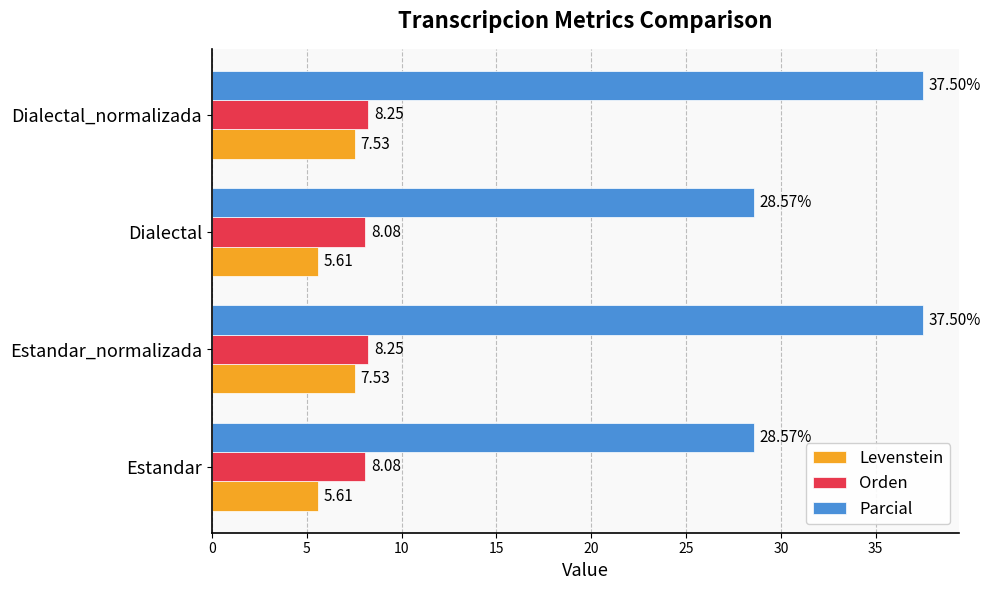

What is the sum of the Parcial values at Dialectal and Dialectal_normalizada?

66.1